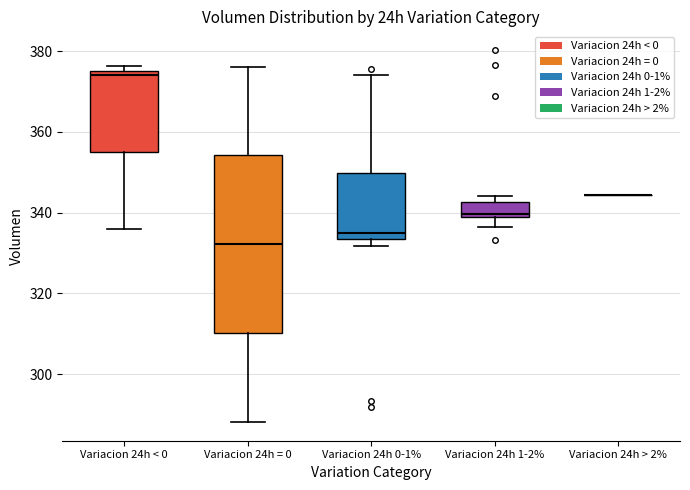

Comparing the boxes themselves (not the whiskers), which one is the tallest?

Variacion 24h = 0